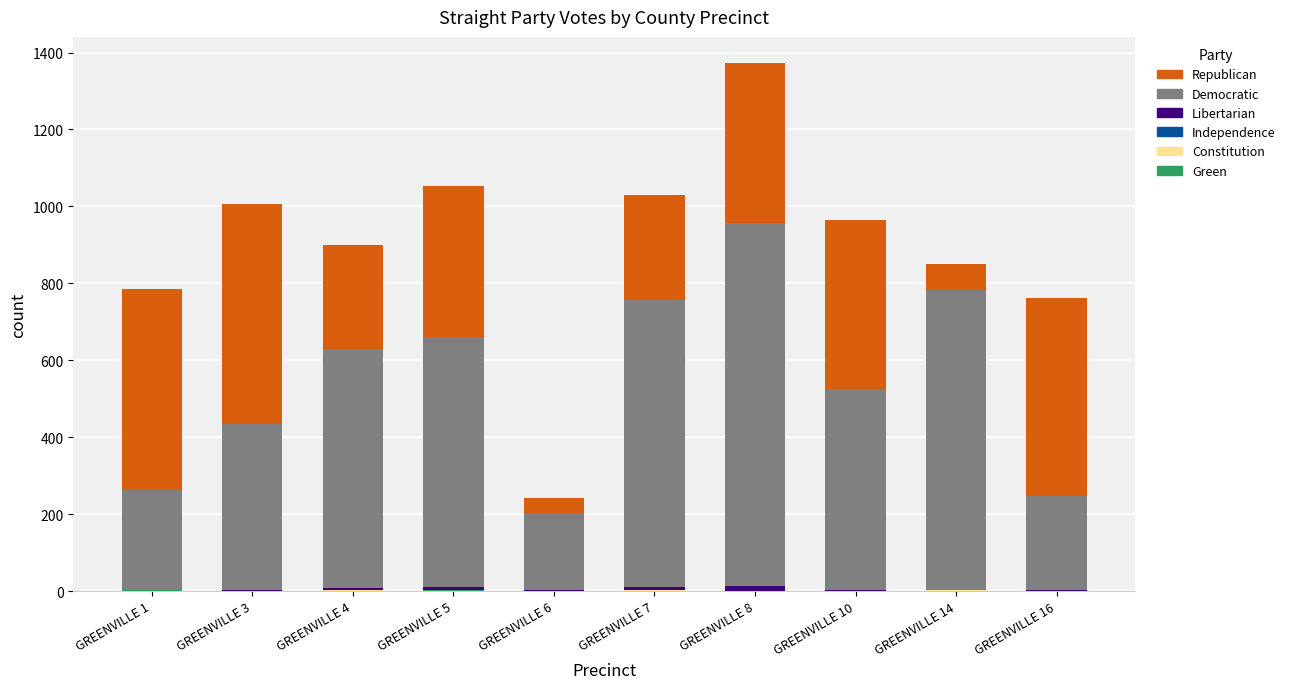

At which category is the sum across all series the highest?

GREENVILLE 8